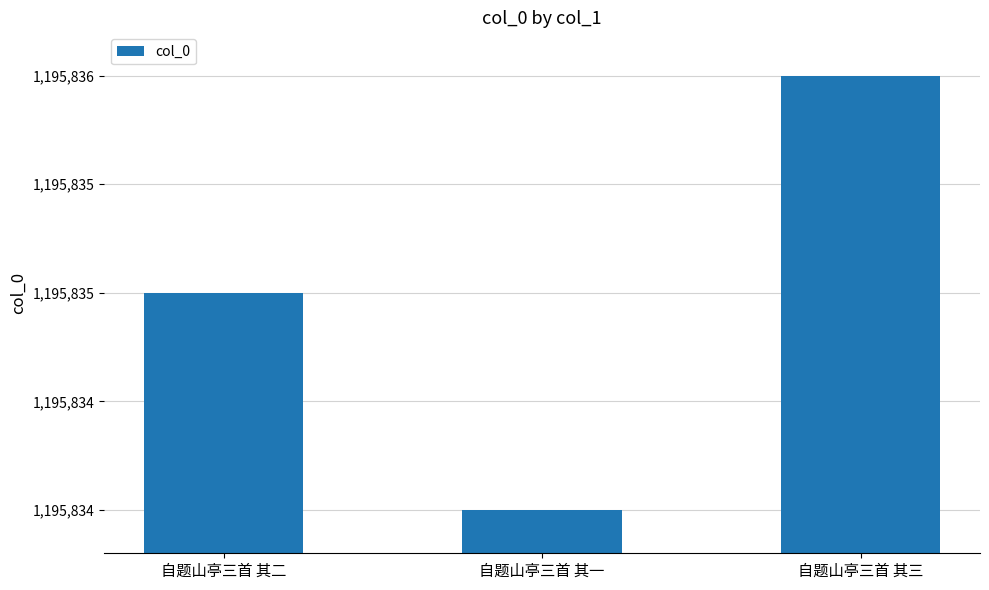

How many data points does each series have?

3